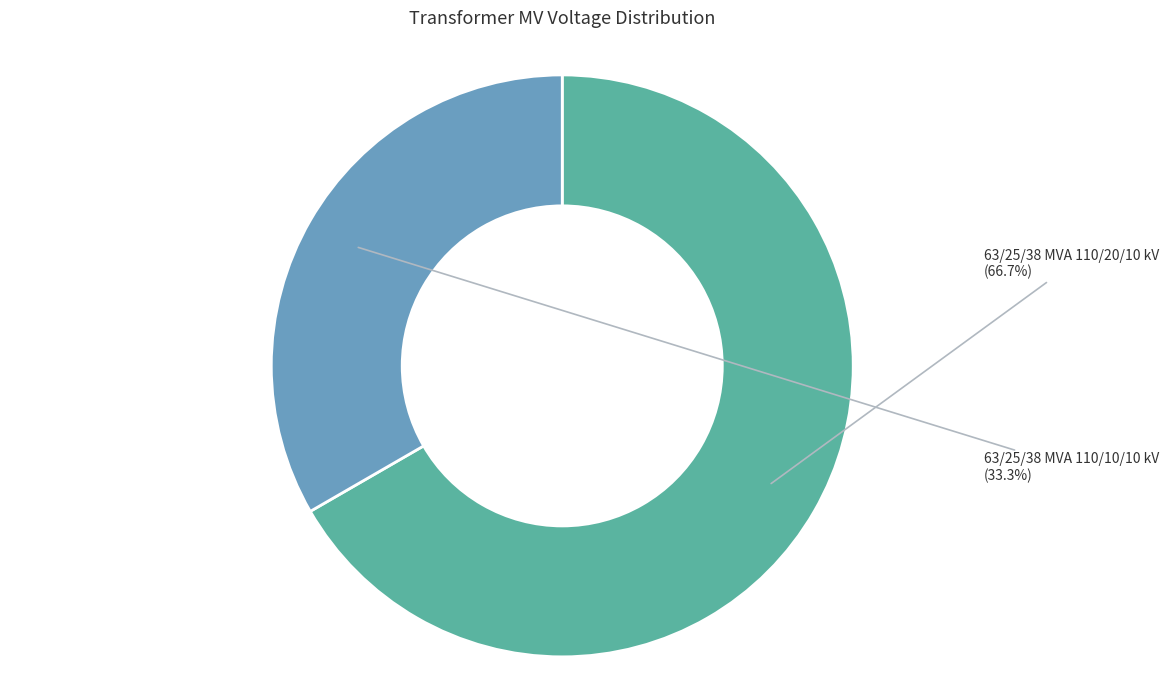

To the nearest percent, what percentage of the pie is 63/25/38 MVA 110/20/10 kV?

67%